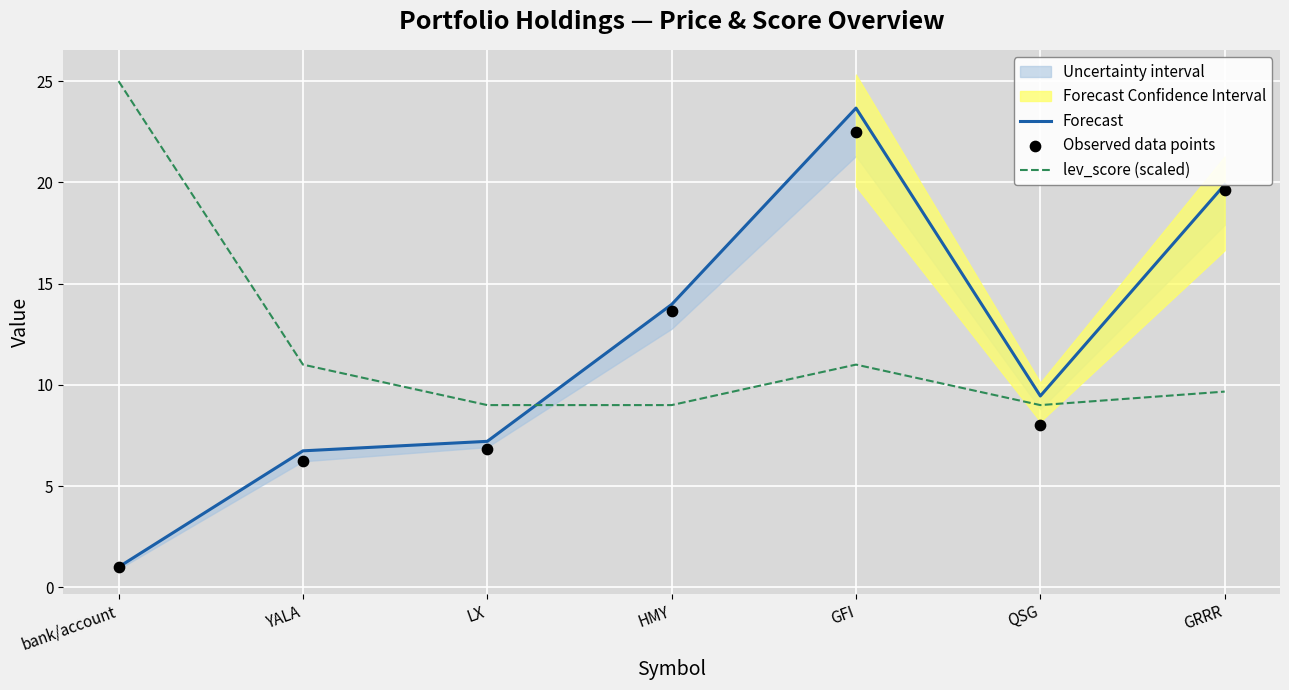

What is the total value across all series at YALA?

24.0